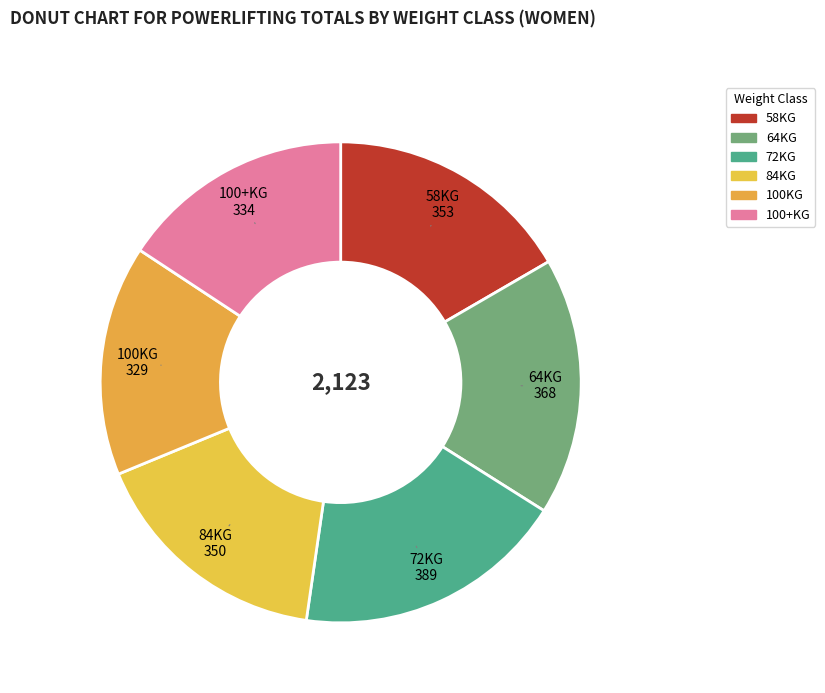

To the nearest percent, what portion does 84KG represent?

16%